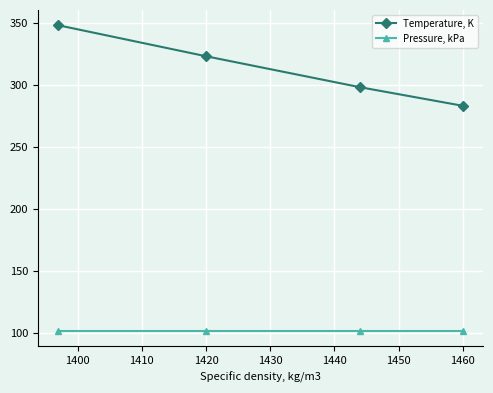

What is the total value across all series at 1460?

384.5